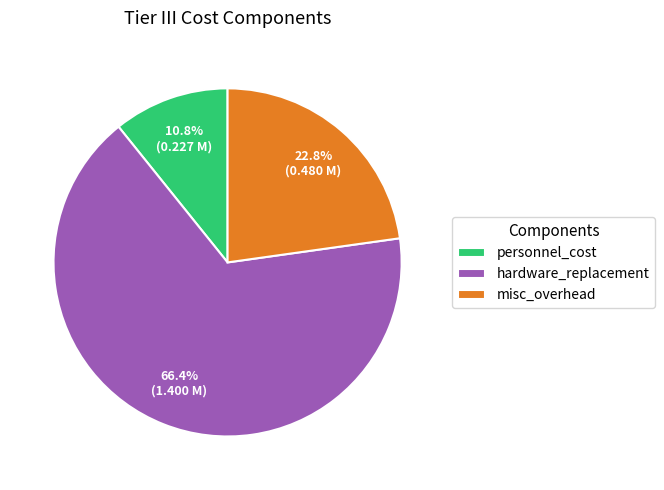

True or false: personnel_cost accounts for 11% of the total.

True